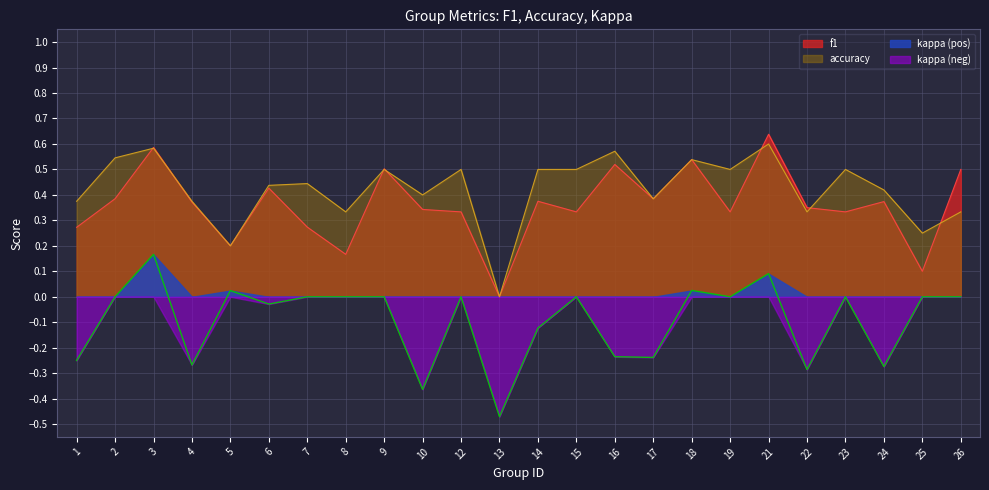

True or false: kappa has a value of 0.0 at 18.

False